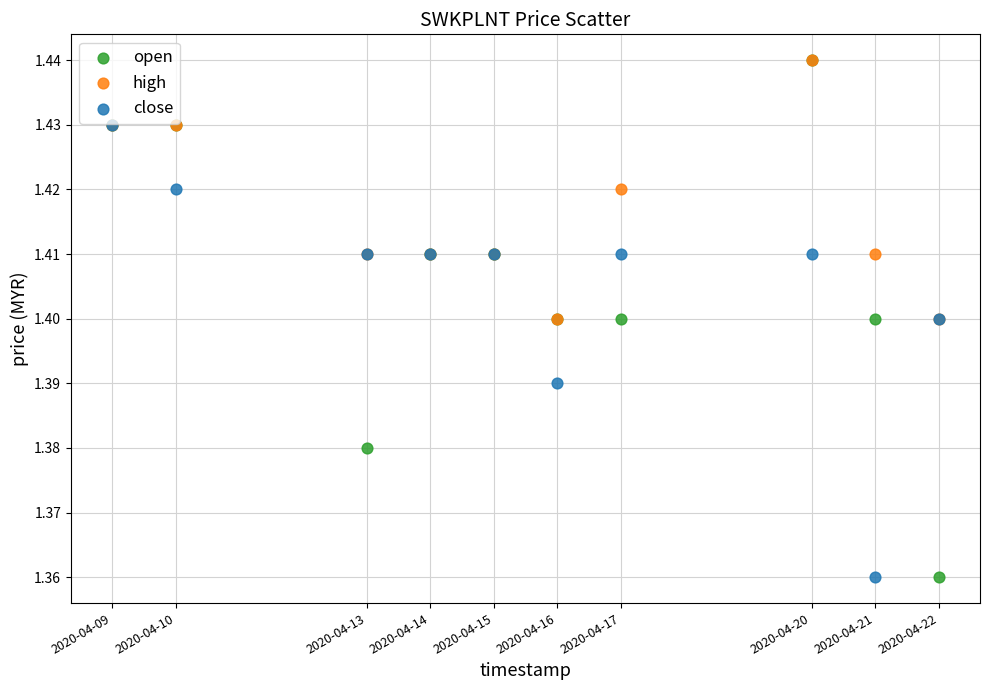

What are all the series names shown in the legend?

open, high, close